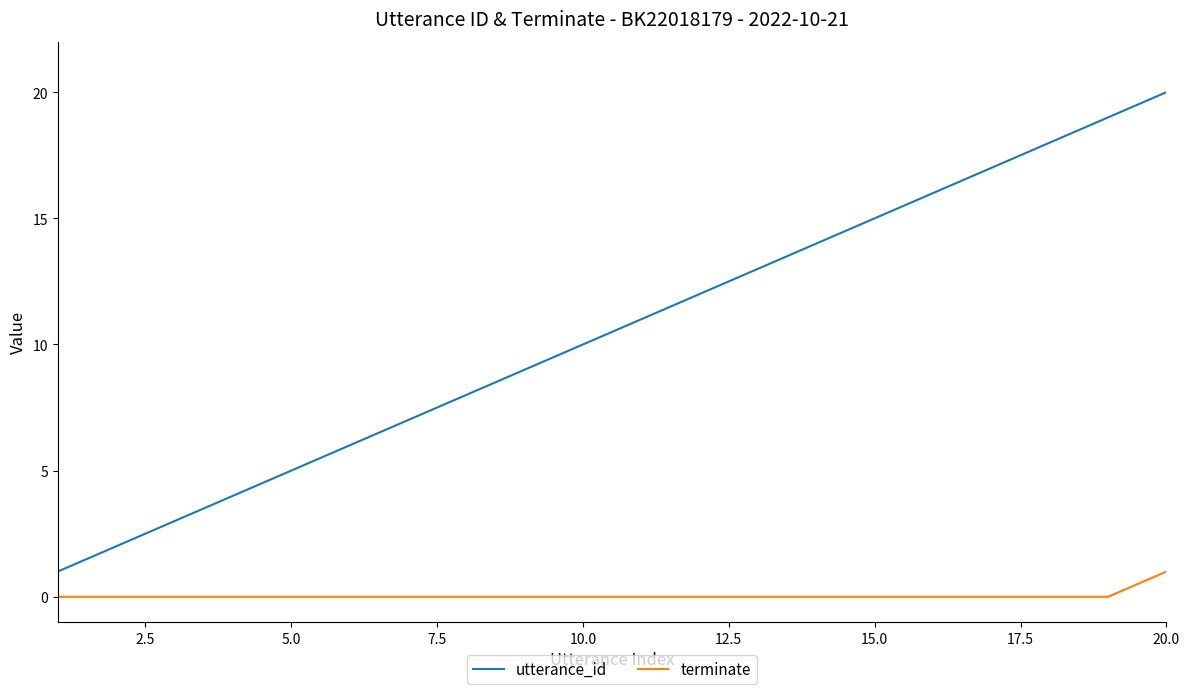

What is the greatest value displayed?

20